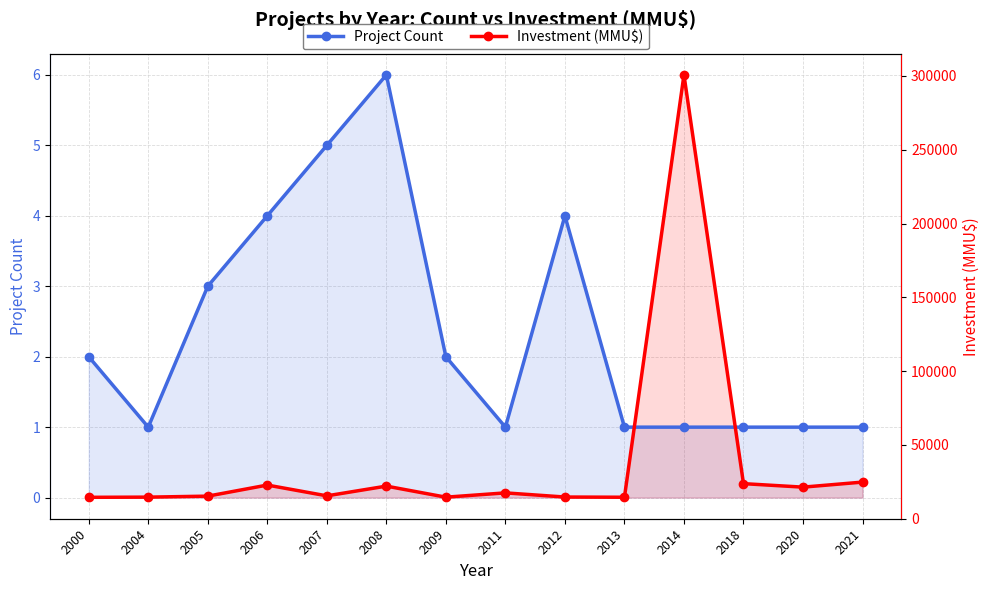

At which category does the chart reach its peak across all series?

2008